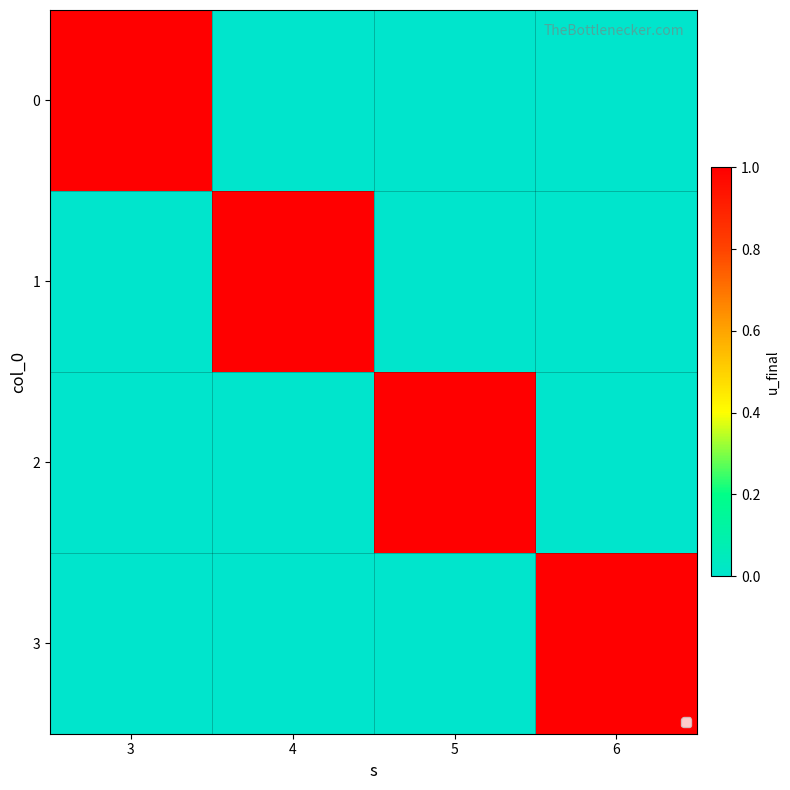

At how many categories does at least one series exceed 0?

4